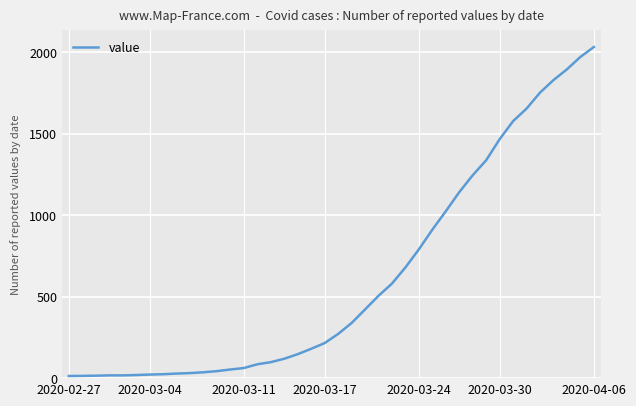

What is the difference between the maximum and minimum values?

2019